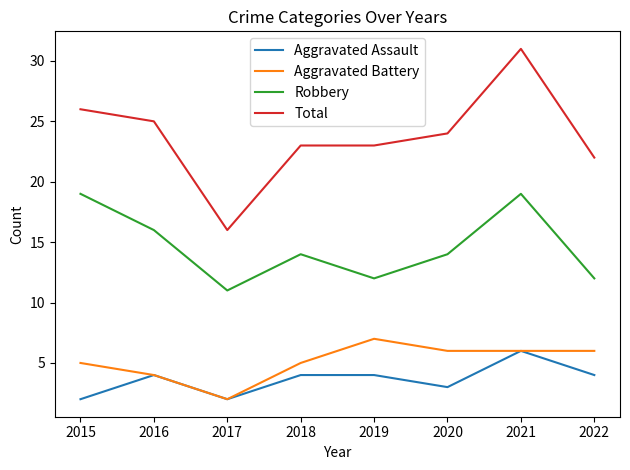

How many distinct data groups are displayed?

4